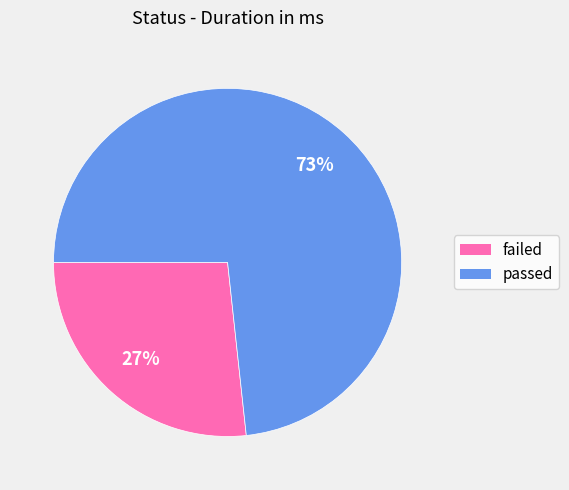

Which category has the biggest portion of the pie?

passed